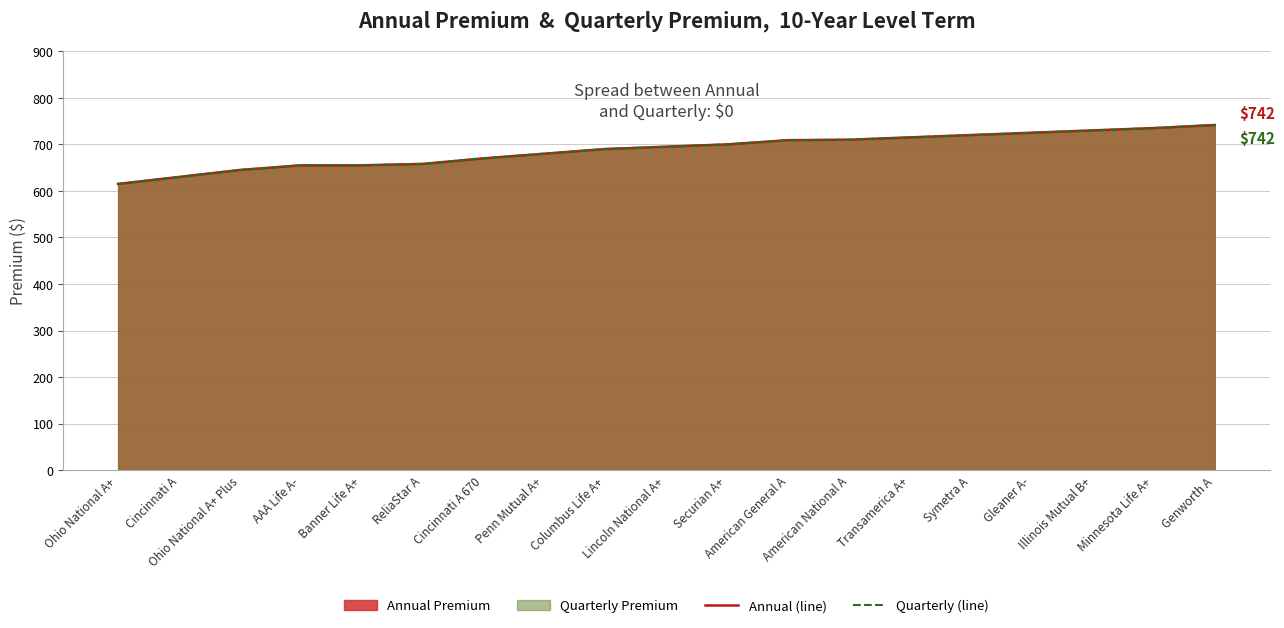

What is the greatest value displayed?

741.6